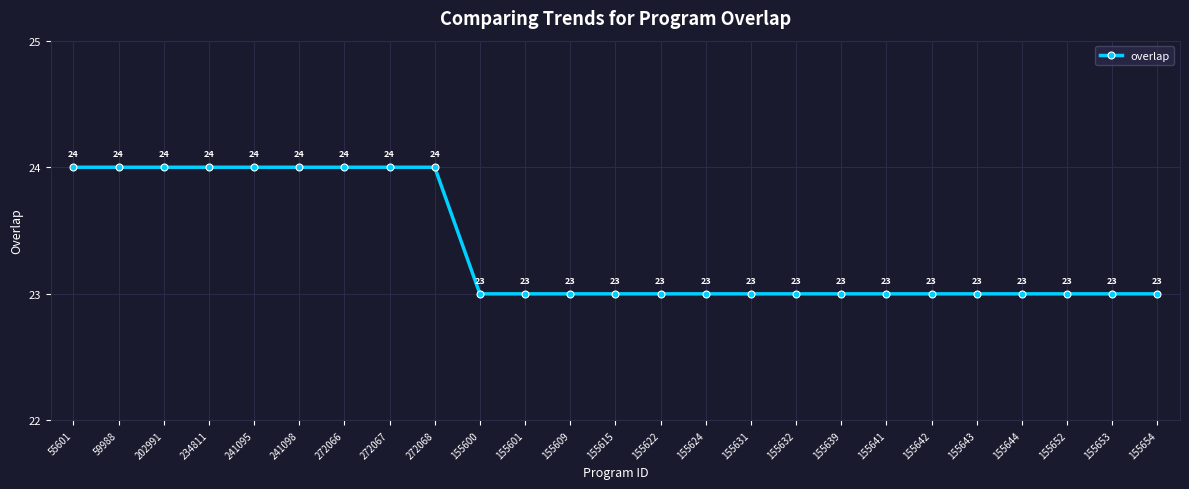

What is the greatest value displayed?

24